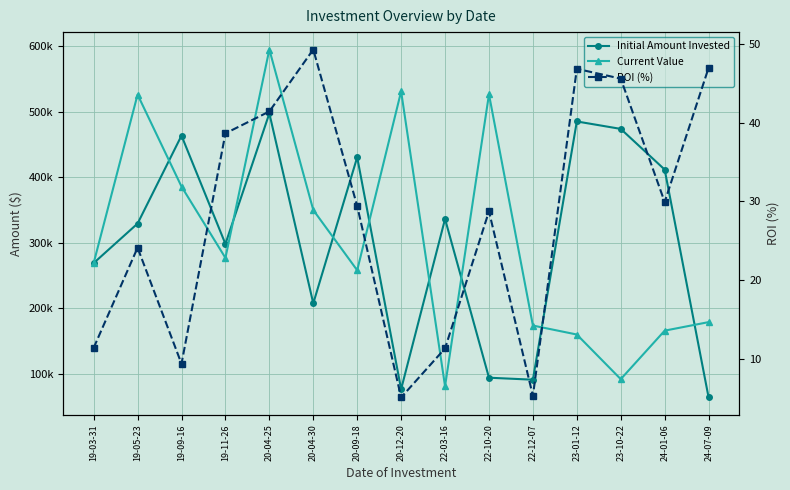

The value of Initial Amount Invested at 22-10-20 is 94518.0. True or false?

True